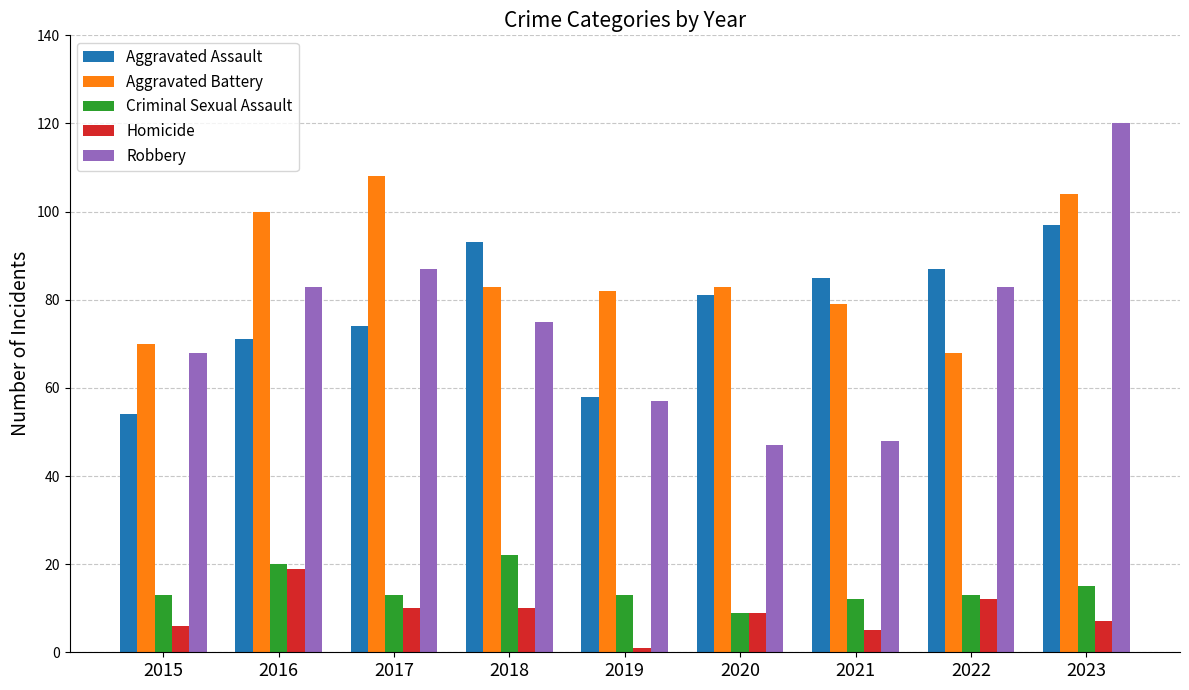

True or false: Robbery has a value of 48 at 2021.

True